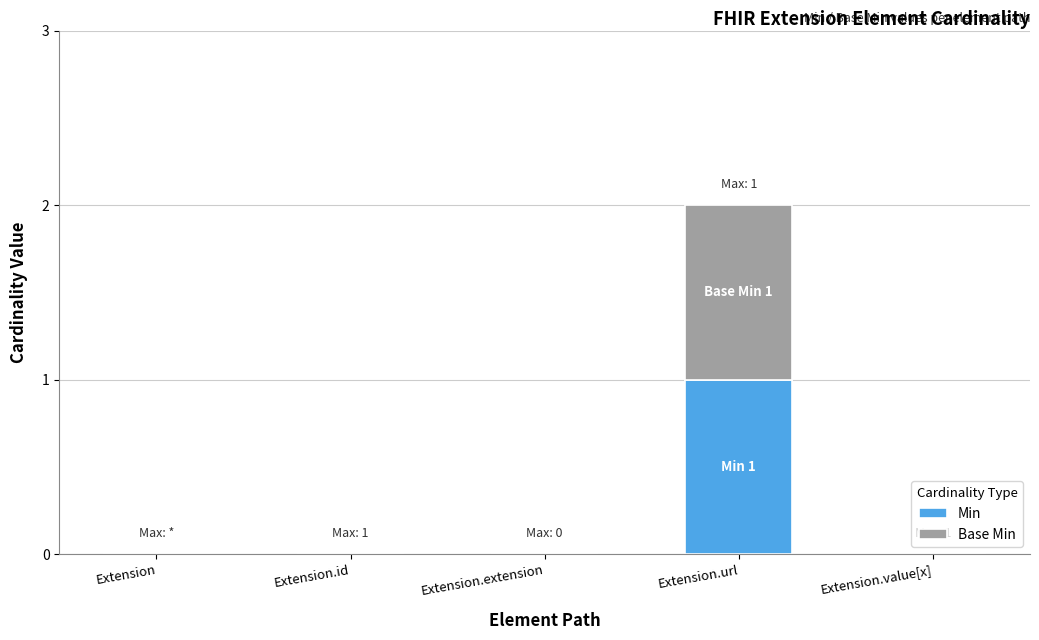

Which category has the highest value in the Min series?

Extension.url